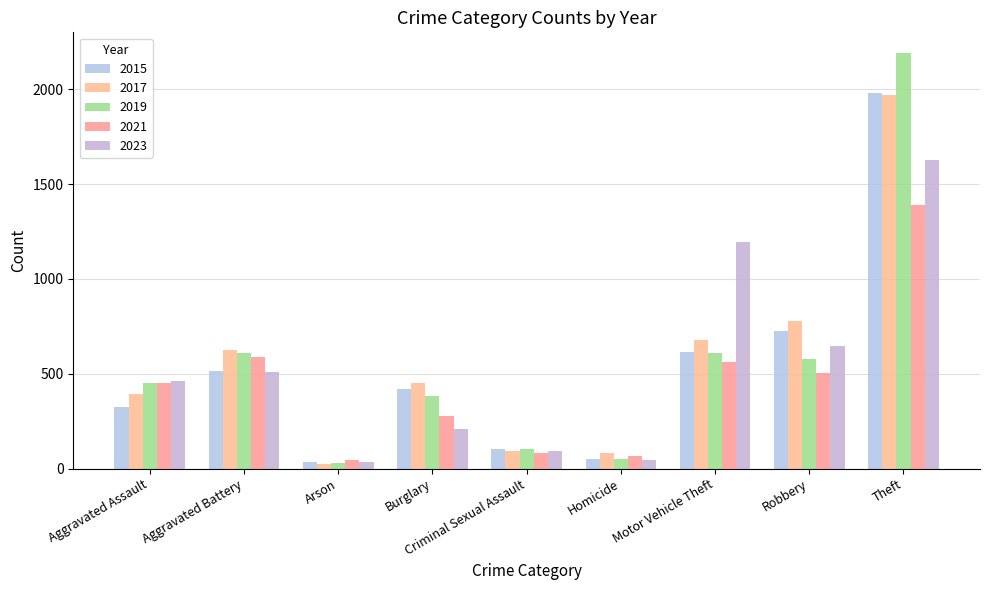

What are all the series names shown in the legend?

2015, 2017, 2019, 2021, 2023